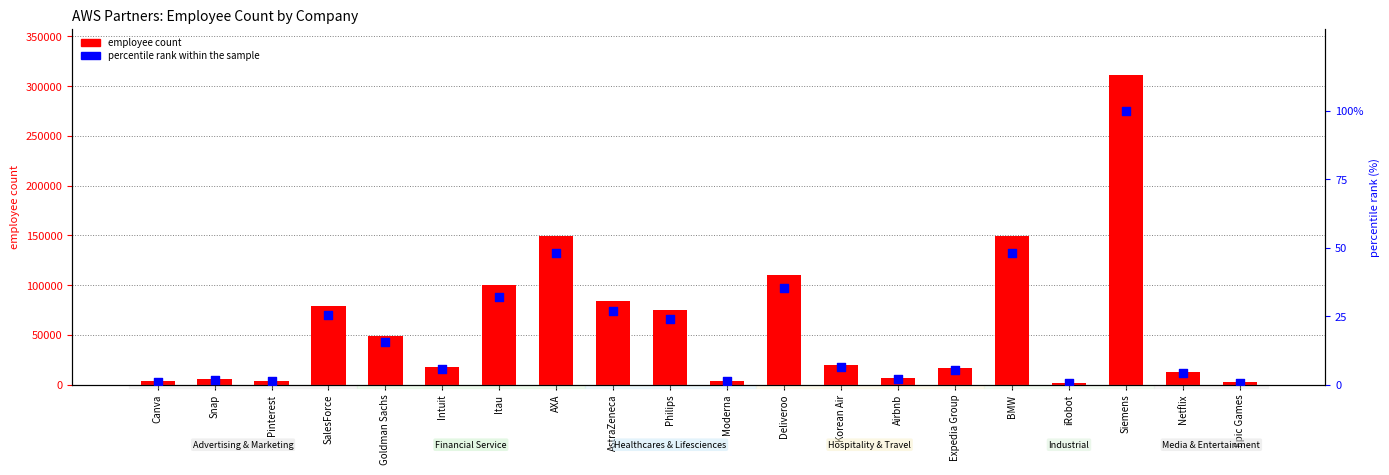

At which category is the sum across all series the highest?

Siemens